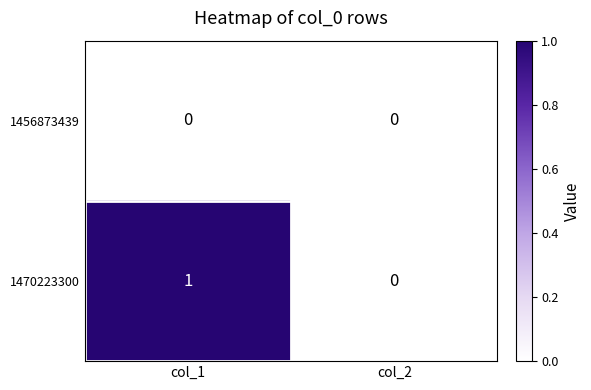

Is it true that 1456873439 equals 0 at col_2?

True